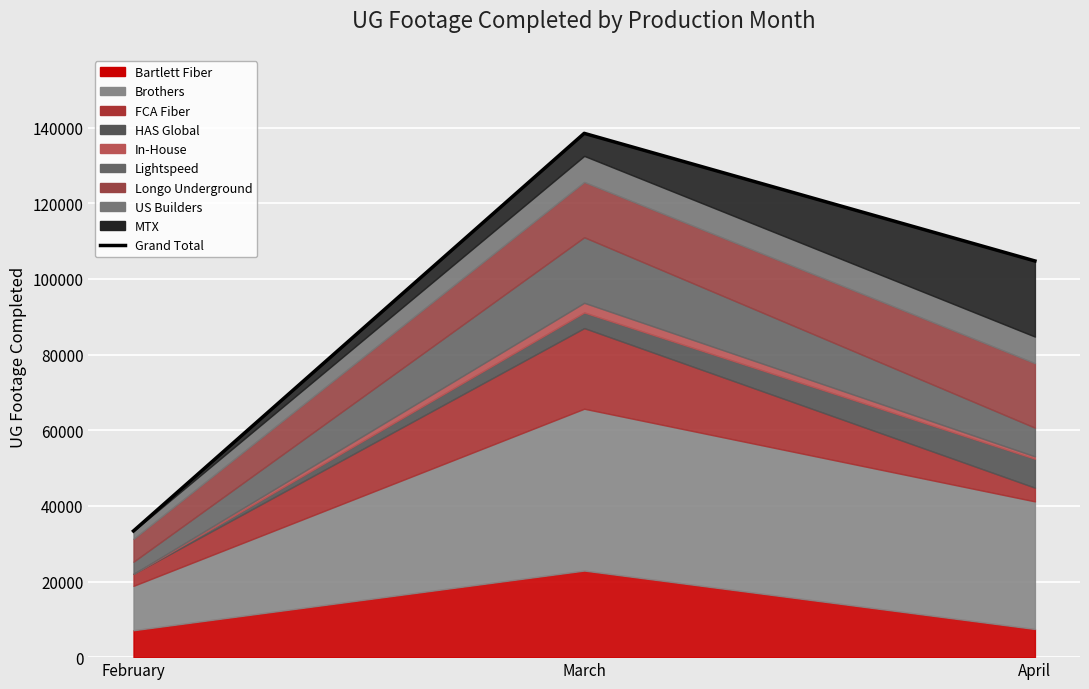

How many lines are shown in the chart?

1